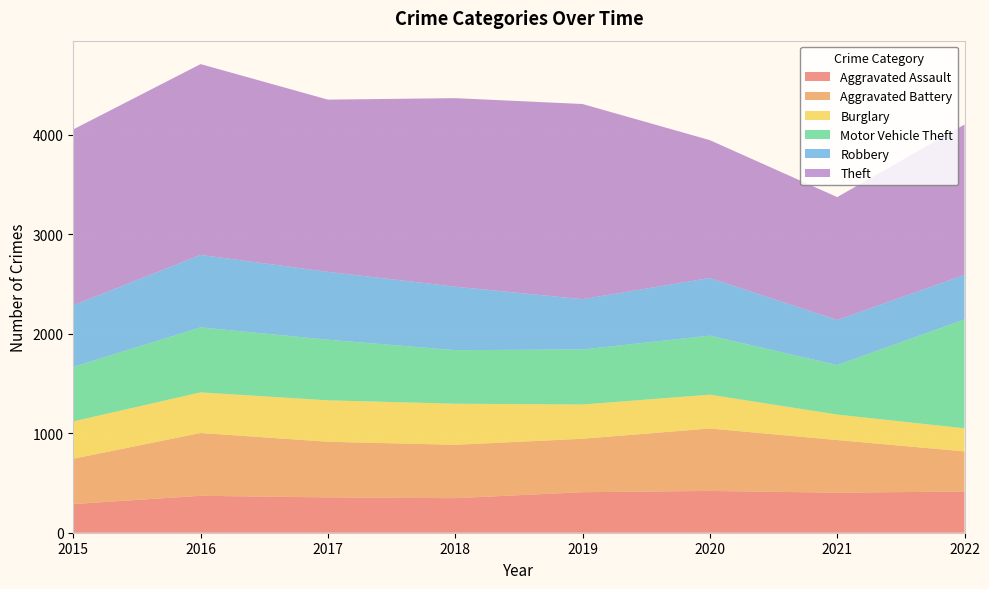

Reading right to left, list all the values displayed in this chart.

Aggravated Assault: 2022=414	2021=402	2020=420	2019=407	2018=347	2017=355	2016=371	2015=288
Aggravated Battery: 2022=403	2021=529	2020=627	2019=537	2018=536	2017=559	2016=631	2015=455
Burglary: 2022=232	2021=256	2020=340	2019=344	2018=413	2017=416	2016=408	2015=375
Motor Vehicle Theft: 2022=1094	2021=497	2020=593	2019=553	2018=538	2017=609	2016=653	2015=548
Robbery: 2022=447	2021=453	2020=579	2019=505	2018=638	2017=682	2016=728	2015=619
Theft: 2022=1511	2021=1235	2020=1385	2019=1961	2018=1894	2017=1730	2016=1917	2015=1767